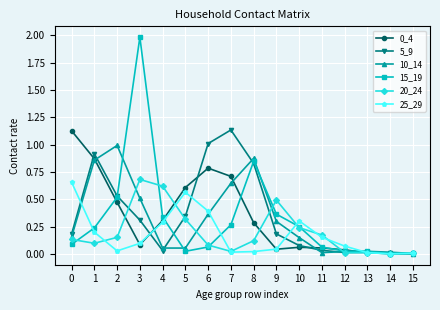

How many lines are shown in the chart?

6